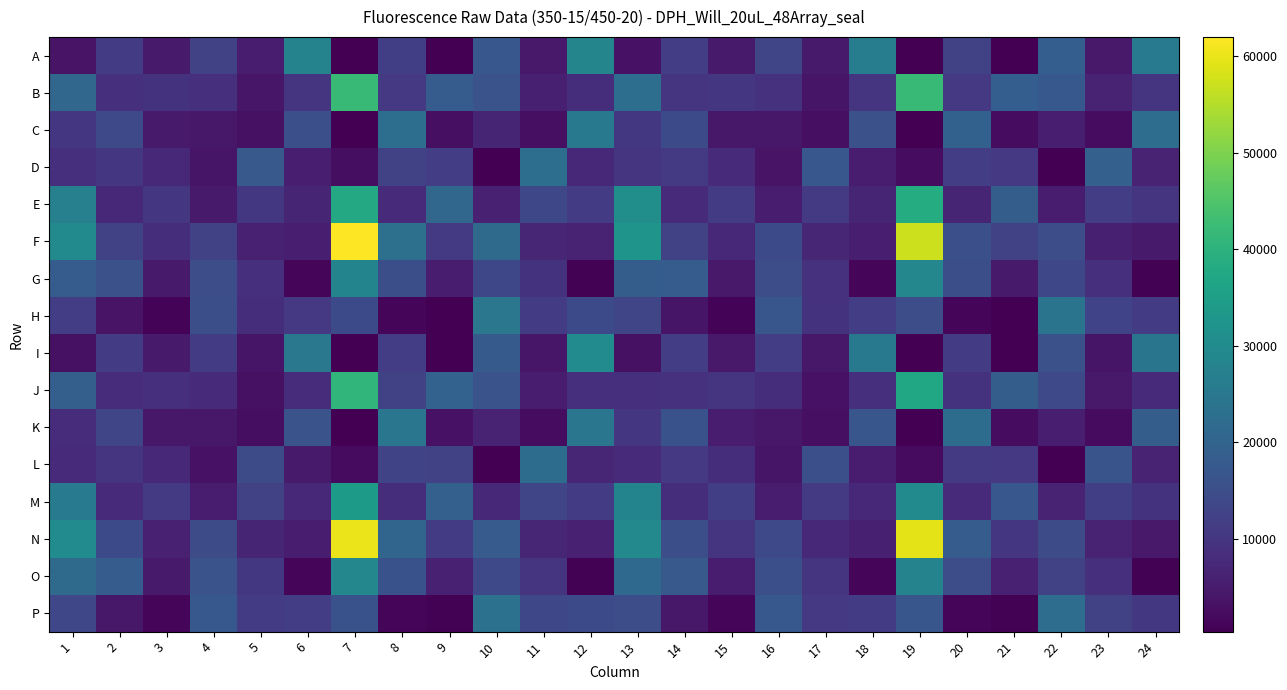

Reading left to right, what are all the values shown in this chart?

A: 1=3654	2=11253	3=4952	4=12444	5=5231	6=27871	7=385	8=11715	9=518	10=17107	11=4541	12=28454	13=3506	14=11476	15=4832	16=13224	17=4723	18=26374	19=421	20=12502	21=559	22=18822	23=4635	24=25871
B: 1=20844	2=8905	3=9479	4=9020	5=4094	6=9993	7=41987	8=10727	9=18430	10=16186	11=5908	12=8404	13=22684	14=9573	15=10068	16=9107	17=3888	18=9814	19=42197	20=10712	21=18905	22=17331	23=6516	24=9702
C: 1=10127	2=14048	3=4881	4=4321	5=3242	6=15375	7=570	8=22733	9=2955	10=6708	11=2850	12=25322	13=10318	14=14214	15=4415	16=4465	17=2902	18=15704	19=503	20=19636	21=2499	22=5621	23=2535	24=22461
D: 1=9023	2=10141	3=7266	4=3832	5=17664	6=5465	7=2556	8=12434	9=11575	10=553	11=22720	12=7327	13=9607	14=10883	15=7717	16=3751	17=17078	18=5100	19=2360	20=11549	21=10584	22=538	23=19317	24=6475
E: 1=27331	2=7211	3=10058	4=4874	5=10487	6=6703	7=37510	8=7709	9=20648	10=6059	11=13634	12=11454	13=30953	14=8024	15=11448	16=5080	17=10922	18=6738	19=38616	20=6877	21=18642	22=5423	23=11601	24=9996
F: 1=29560	2=12422	3=8351	4=12470	5=6008	6=5642	7=62009	8=23159	9=10976	10=21592	11=7124	12=6432	13=32228	14=12359	15=7606	16=14179	17=7104	18=5604	19=57230	20=15399	21=12235	22=14958	23=5893	24=4781
G: 1=18419	2=15744	3=4780	4=14885	5=8965	6=1370	7=28281	8=15125	9=5437	10=13865	11=9369	12=649	13=18631	14=18348	15=4551	16=14978	17=9176	18=1322	19=29009	20=15252	21=4863	22=13645	23=8857	24=746
H: 1=11620	2=3585	3=1106	4=15173	5=8526	6=10611	7=14305	8=1450	9=568	10=24877	11=11309	12=14158	13=13323	14=3925	15=972	16=16820	17=9517	18=11527	19=14906	20=1320	21=582	22=24216	23=12820	24=11137
I: 1=3120	2=11107	3=4916	4=10990	5=3937	6=25113	7=453	8=11697	9=574	10=17883	11=4128	12=30059	13=3131	14=11577	15=4596	16=11676	17=4432	18=25196	19=438	20=10993	21=560	22=15752	23=3780	24=24452
J: 1=19090	2=8228	3=8587	4=8015	5=3044	6=8212	7=41015	8=12517	9=19727	10=16170	11=5117	12=8869	13=8815	14=9137	15=9844	16=8457	17=3337	18=8647	19=37311	20=9391	21=18493	22=13985	23=4601	24=7838
K: 1=8285	2=13363	3=4260	4=4462	5=2608	6=16157	7=550	8=24538	9=3310	10=6251	11=2410	12=24525	13=10199	14=15817	15=5268	16=4456	17=3016	18=16886	19=533	20=22183	21=2486	22=5539	23=2106	24=18525
L: 1=7867	2=9908	3=7353	4=3356	5=14437	6=4892	7=2127	8=12908	9=12592	10=607	11=22278	12=6925	13=8032	14=10654	15=8449	16=3809	17=15429	18=5008	19=2099	20=10939	21=10711	22=584	23=16449	24=6262
M: 1=25834	2=7671	3=10873	4=5232	5=12389	6=7312	7=33983	8=8332	9=19265	10=7351	11=13274	12=11058	13=28122	14=8510	15=11737	16=5282	17=10967	18=7557	19=29969	20=7874	21=17038	22=6403	23=11870	24=9381
N: 1=29997	2=14181	3=6087	4=14805	5=6722	6=5300	7=60262	8=20380	9=11369	10=18187	11=7014	12=5999	13=29486	14=15163	15=9773	16=13970	17=7290	18=5855	19=59523	20=18348	21=10188	22=14708	23=6484	24=4677
O: 1=21686	2=18431	3=4804	4=16156	5=10281	6=1486	7=28826	8=16002	9=5992	10=13978	11=9574	12=713	13=21544	14=17639	15=5365	16=15440	17=9957	18=1352	19=27941	20=14933	21=6129	22=12325	23=8580	24=718
P: 1=13575	2=4238	3=1130	4=17446	5=11092	6=11573	7=16000	8=1581	9=728	10=23275	11=13763	12=14329	13=15050	14=4367	15=1352	16=17329	17=10691	18=11342	19=16856	20=1491	21=634	22=22531	23=12521	24=10489